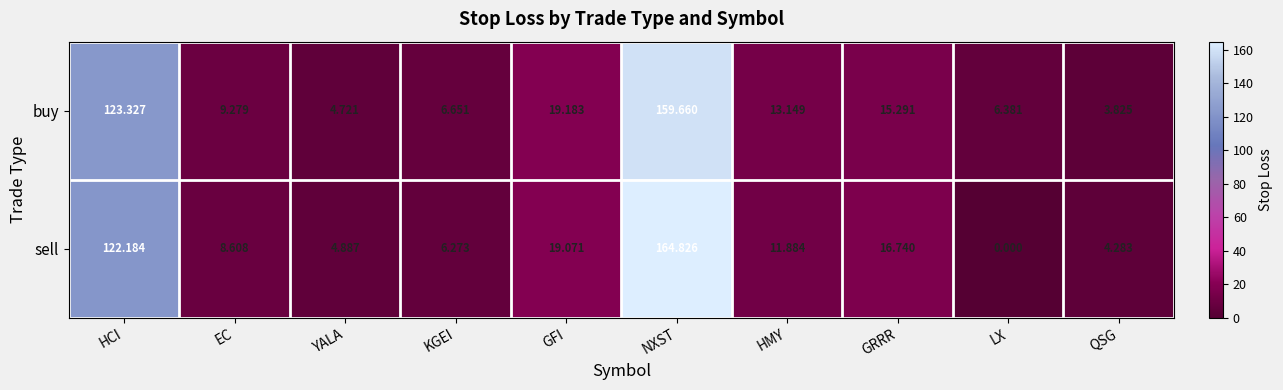

Where is sell nearest to the value 82?

HCI